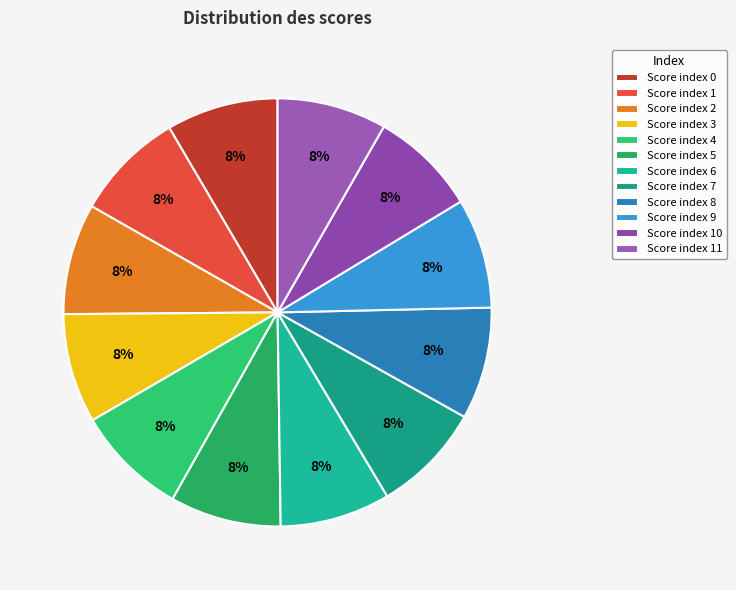

Does any single category account for the majority?

No